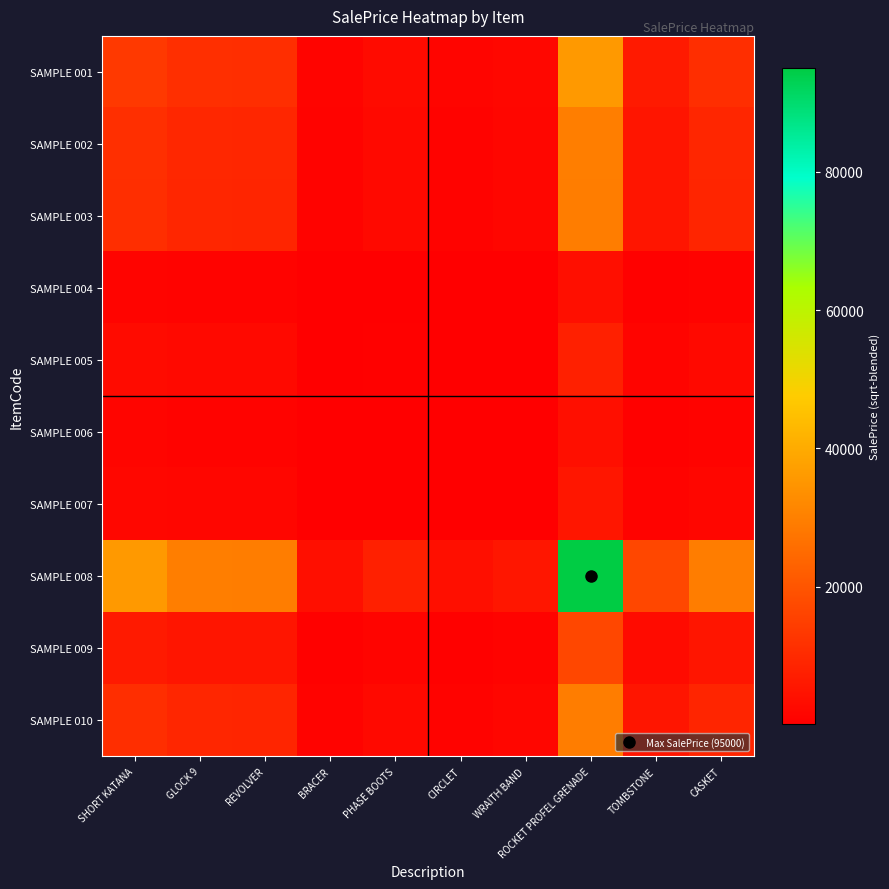

At which category is the sum across all series the highest?

ROCKET PROFEL GRENADE